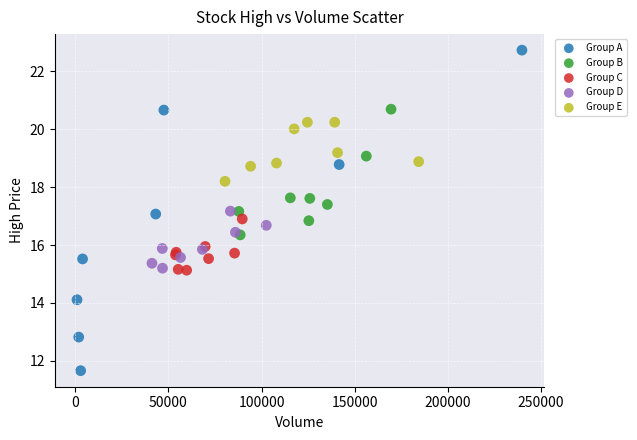

What are all the series names shown in the legend?

Group A, Group B, Group C, Group D, Group E